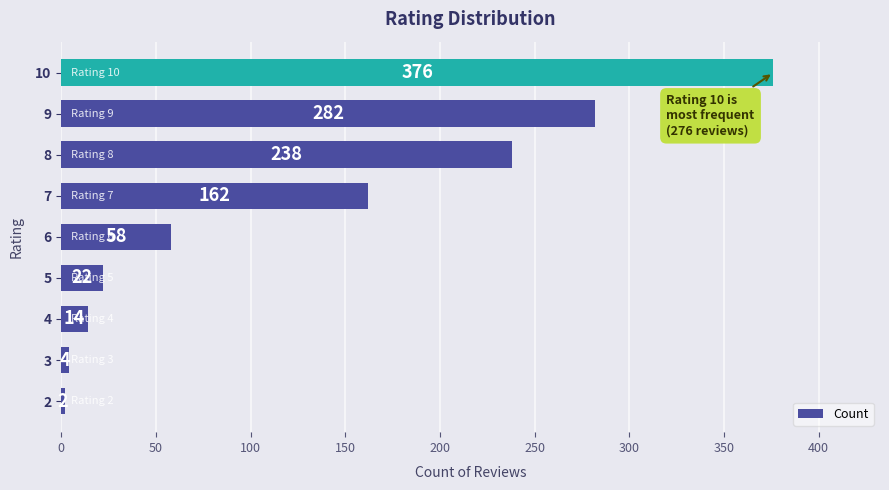

What is the maximum value shown in the chart?

376